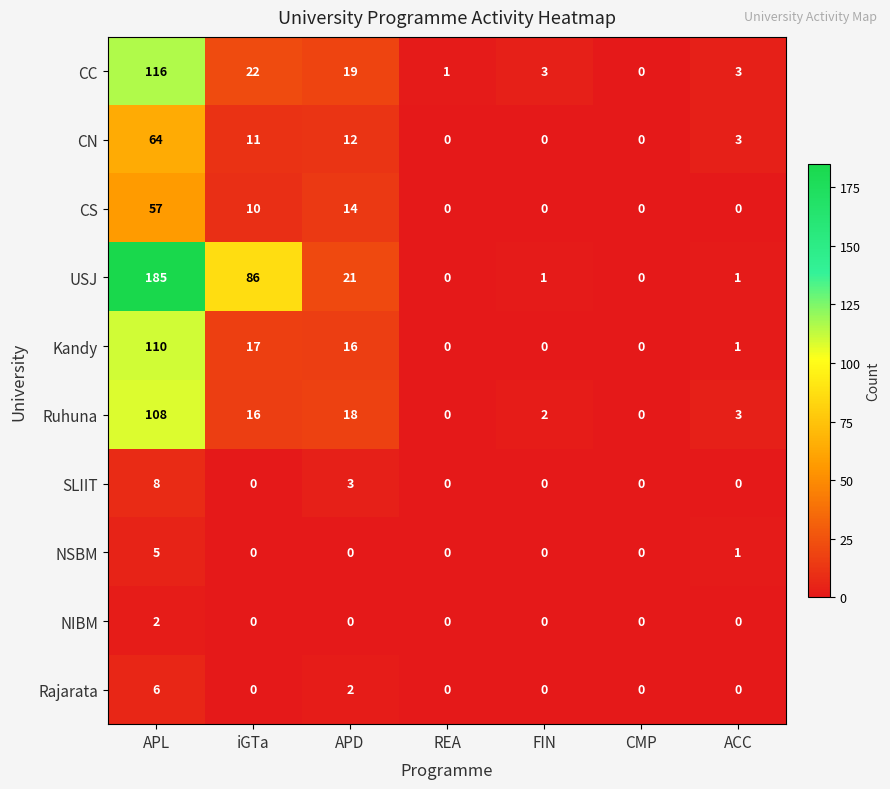

What is the average value of the CS series?

12